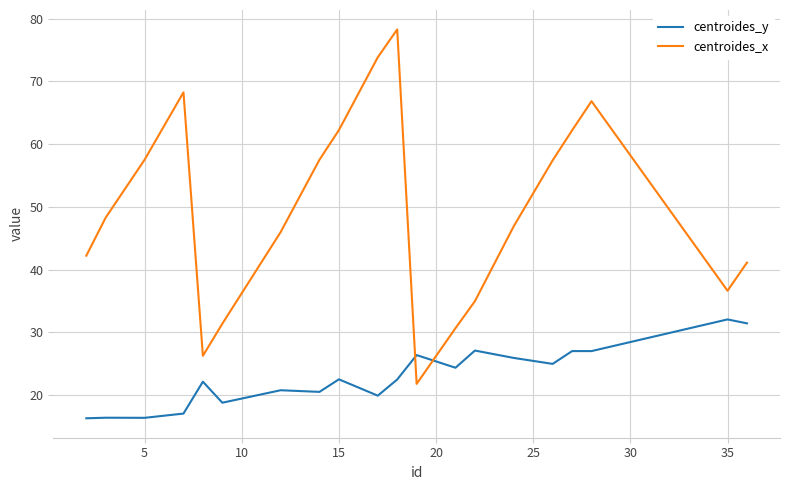

List the series in order of their overall mean, lowest first.

centroides_y, centroides_x